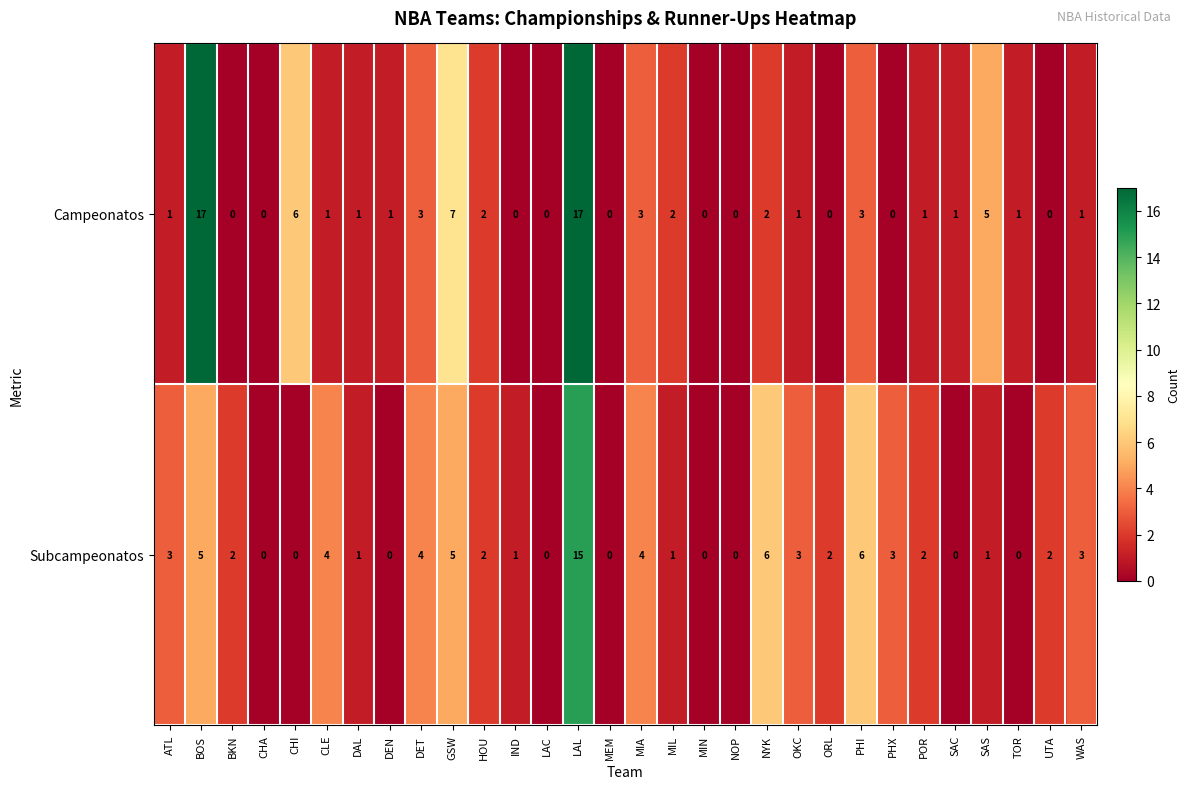

Which series has the largest total across all categories?

Campeonatos